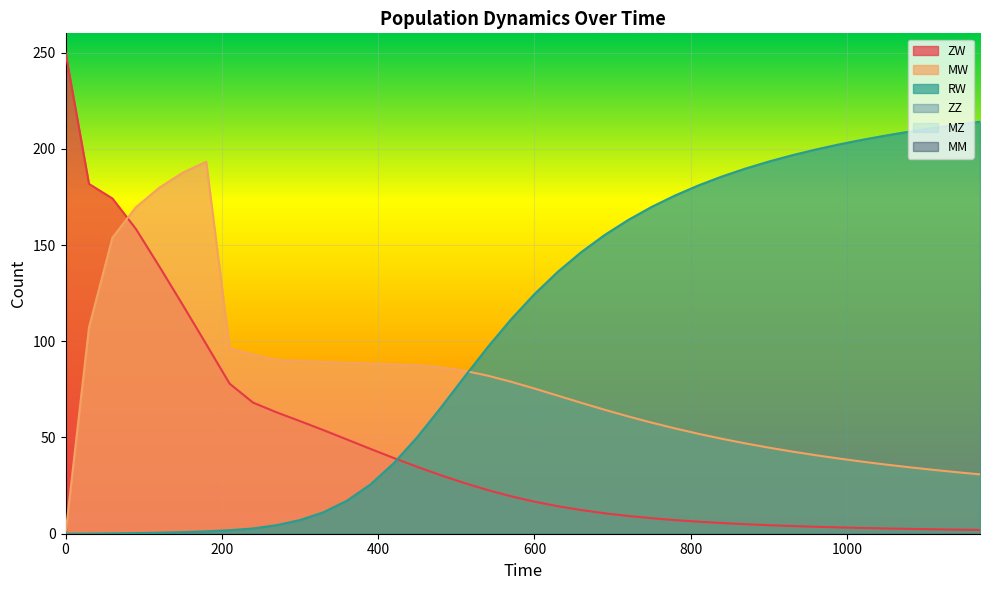

Which series has the widest spread of values?

ZW